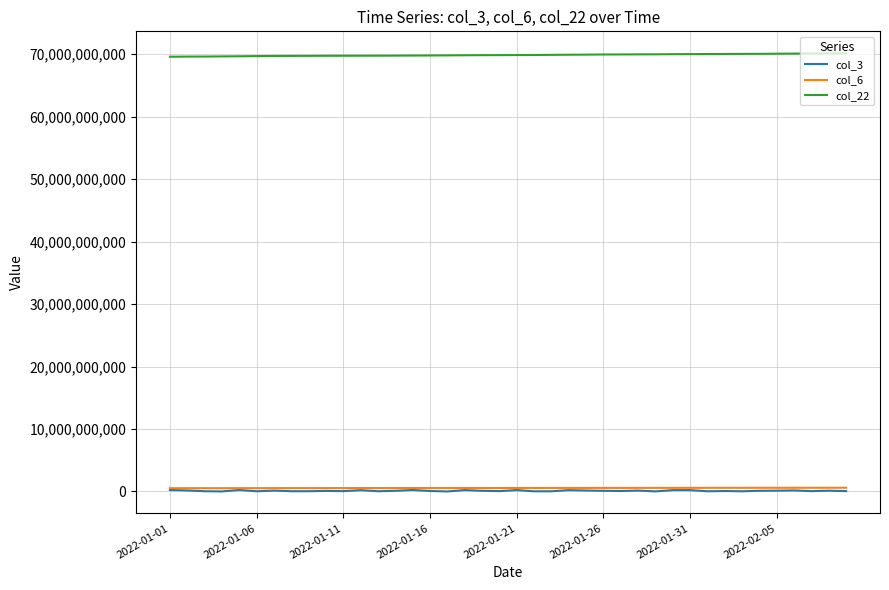

True or false: col_22 and col_6 intersect in this chart.

False